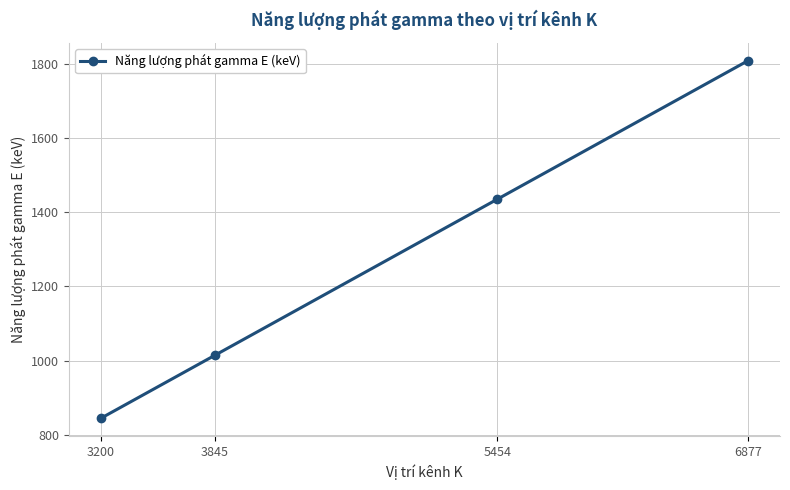

Which category has the lowest value across all series?

3200